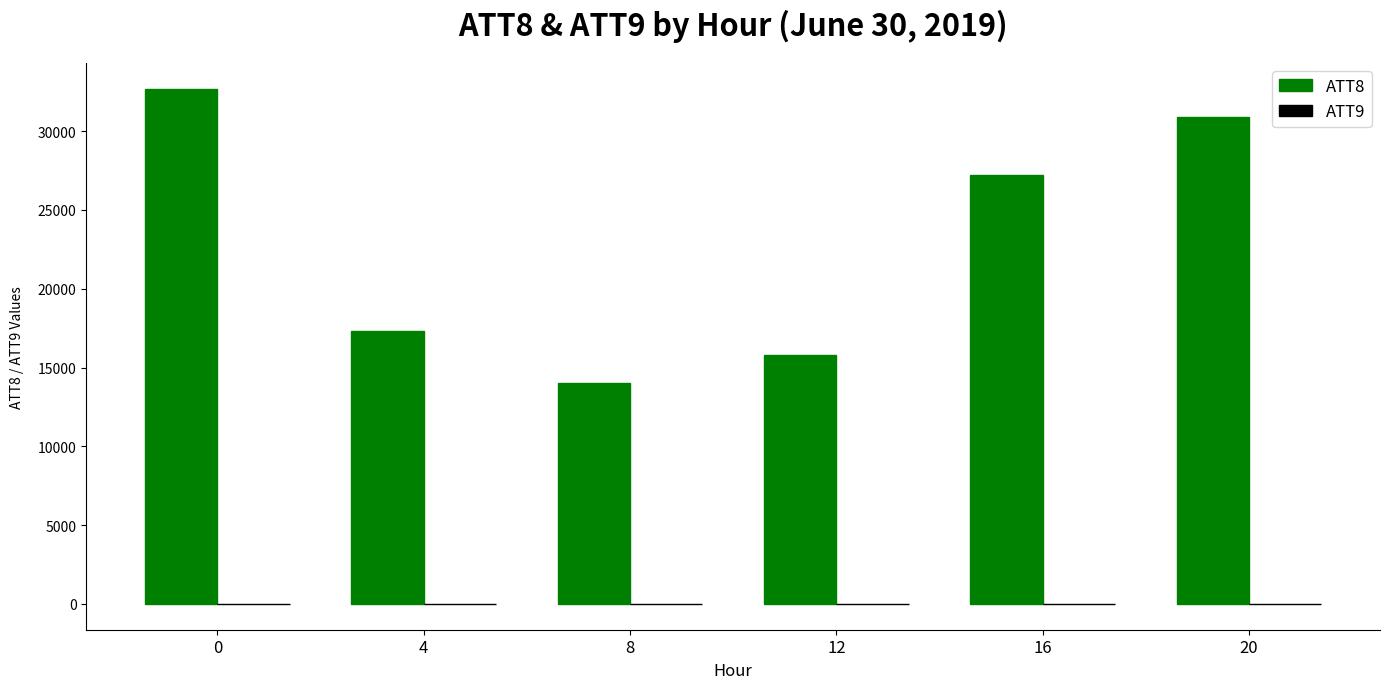

What is the greatest value displayed?

32700.0